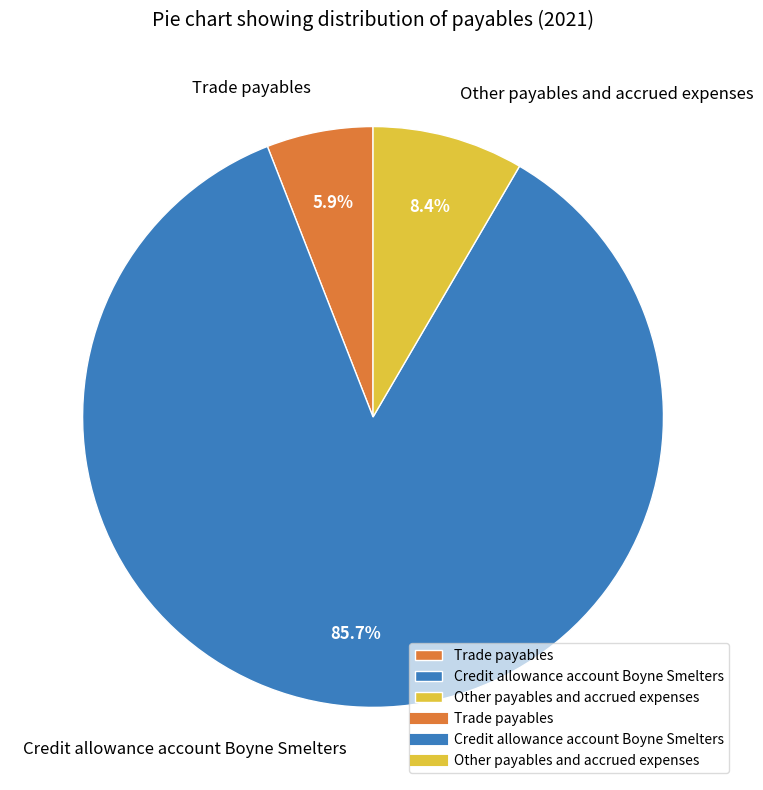

Approximately how many times larger is the value at Other payables and accrued expenses compared to Credit allowance account Boyne Smelters?

0.1